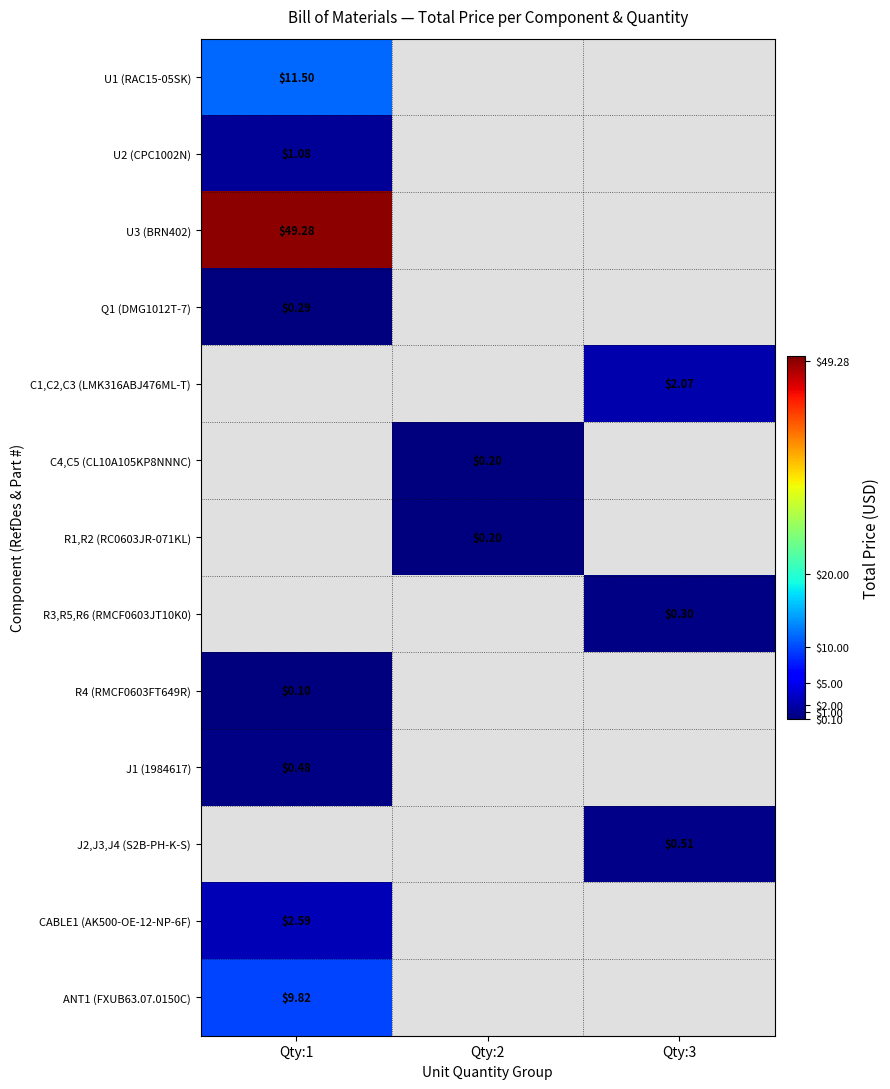

At which category does the chart reach its minimum across all series?

Qty:1